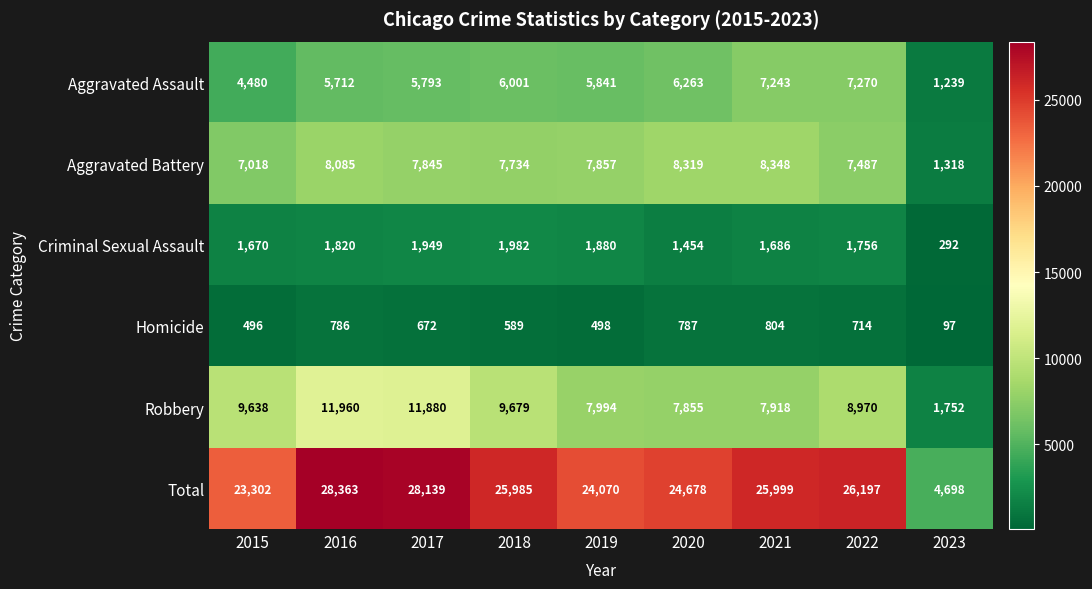

What is the difference between the maximum and minimum values in the Homicide series?

707